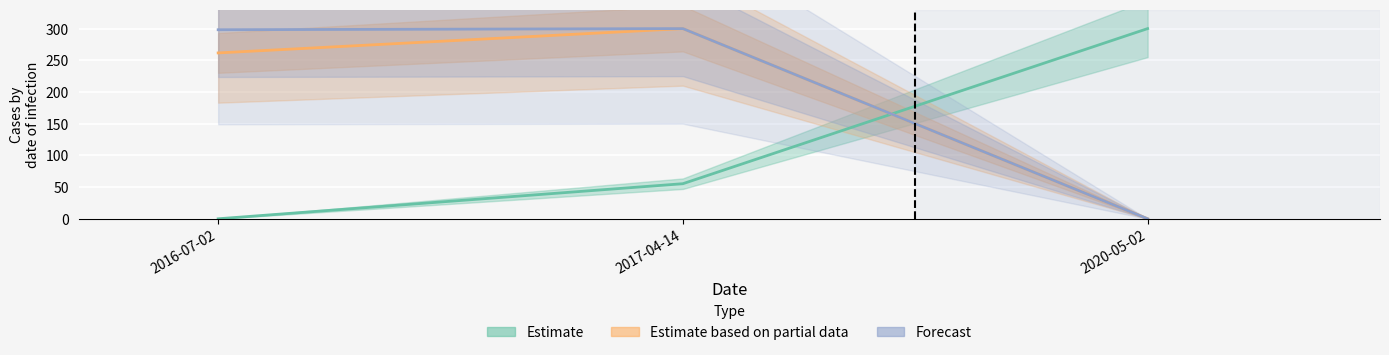

What is the highest value of the Estimate series?

300.0